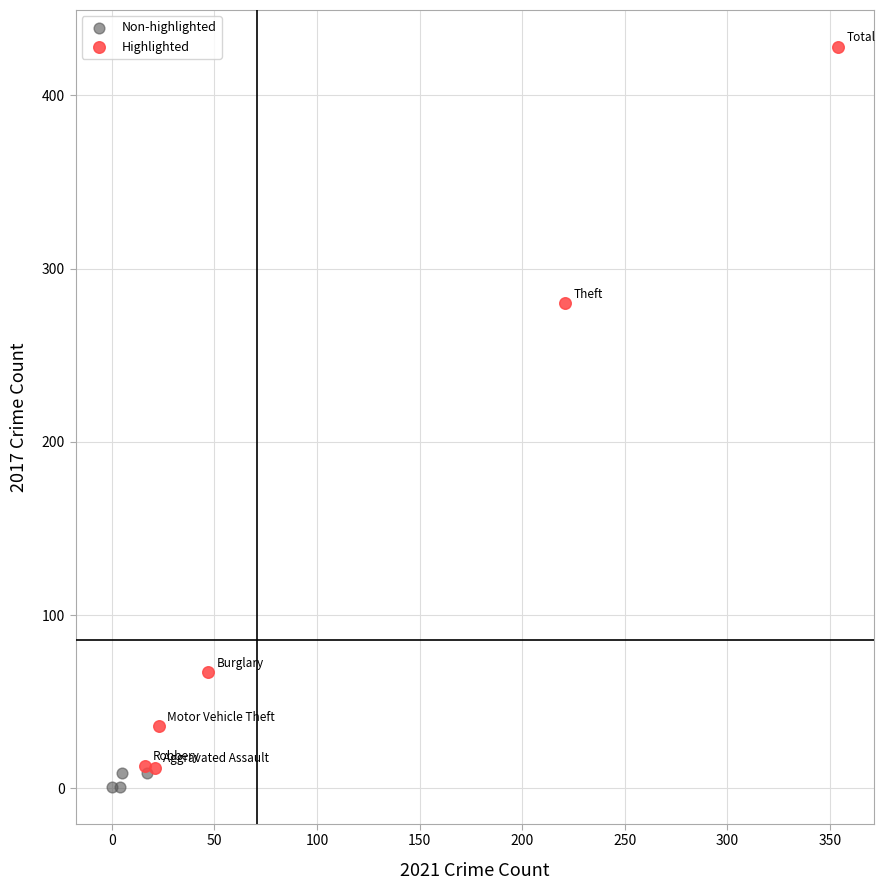

What are all the series names shown in the legend?

Non-highlighted, Highlighted